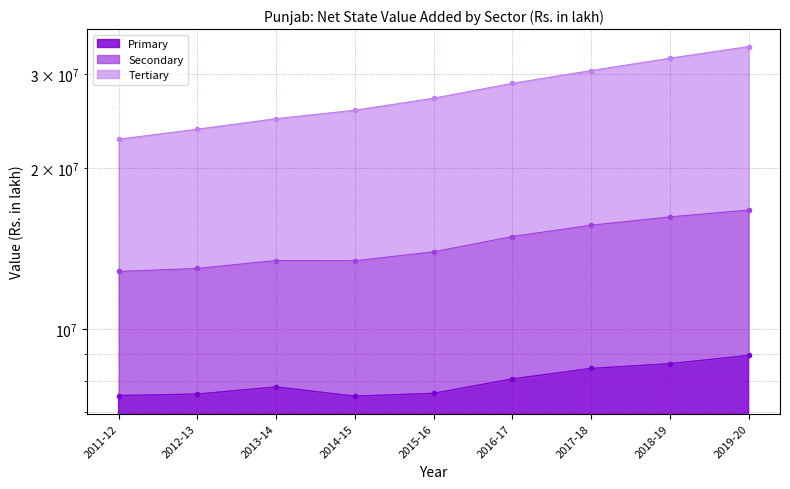

What is the label of the 8th point from the right?

2012-13